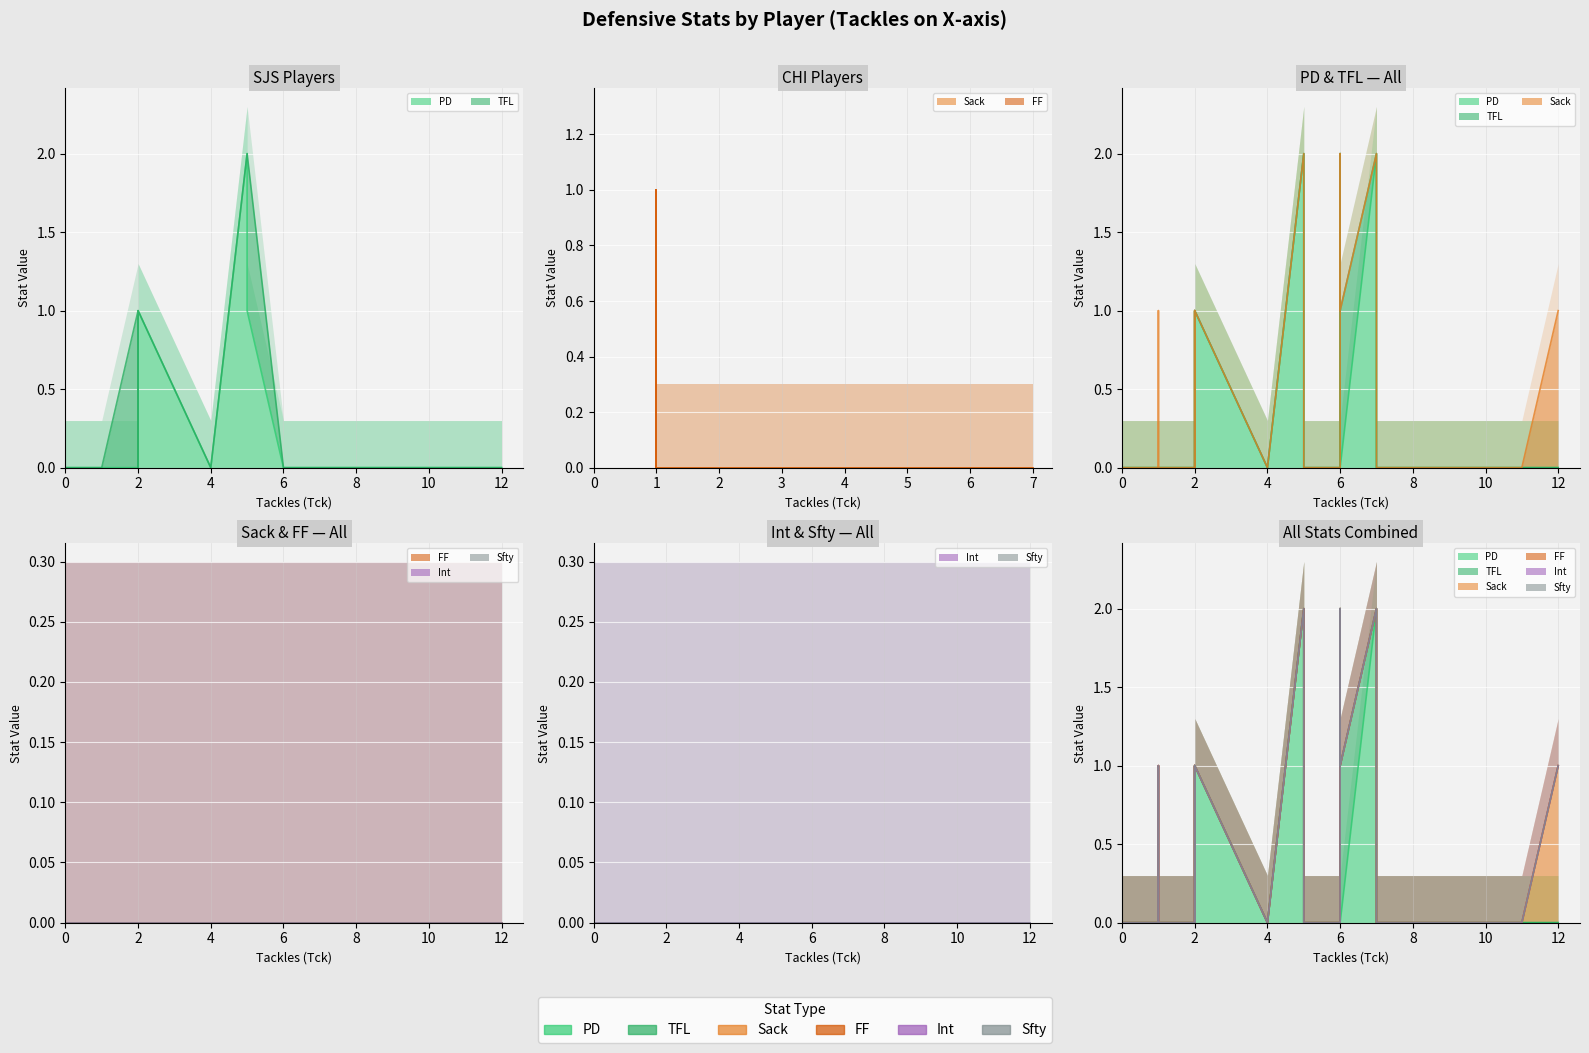

What is the greatest value displayed?

2